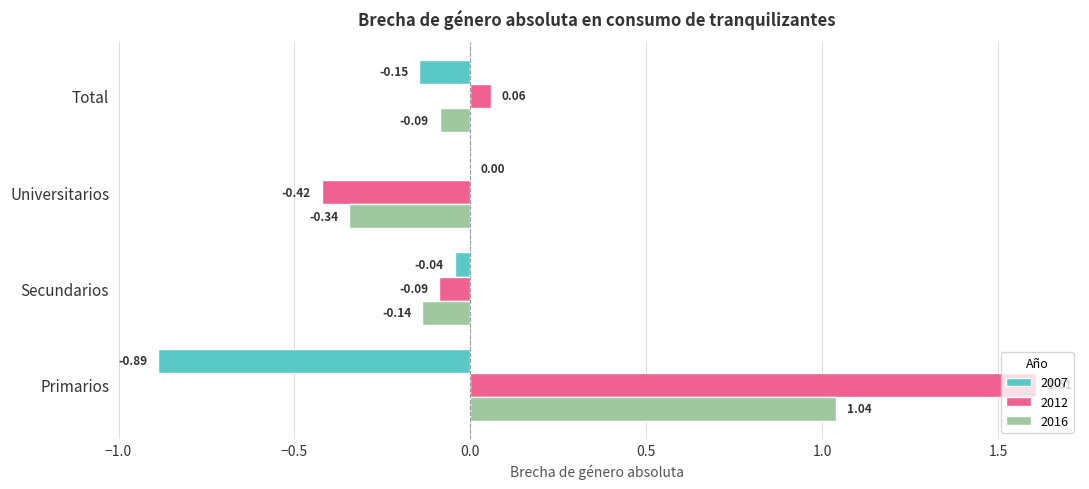

The value of 2012 at Universitarios is -0.6. True or false?

False